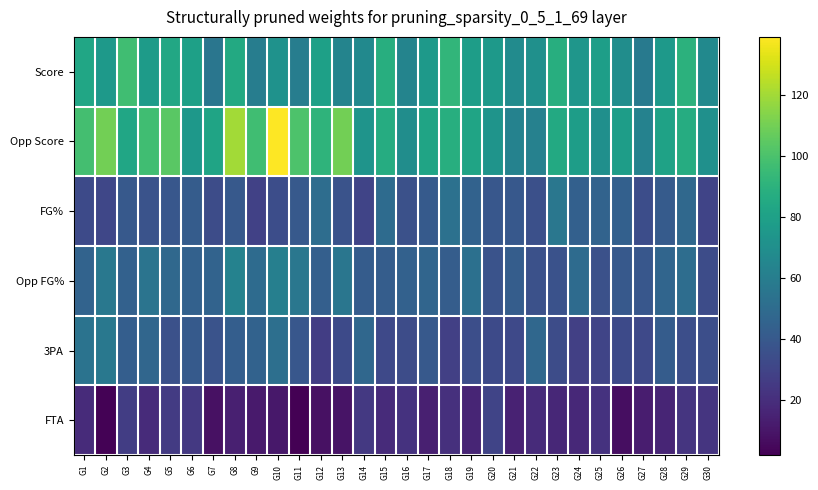

At which category is the sum across all series the highest?

G10